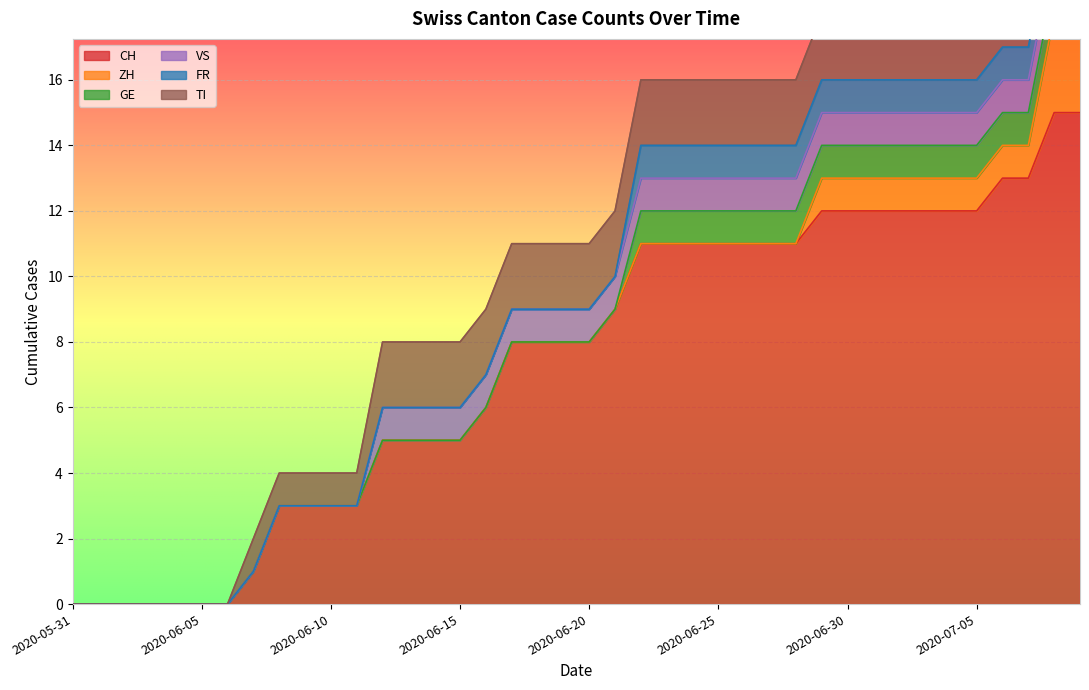

Reading left to right, what are all the values shown in this chart?

CH: 0	0	0	0	0	0	0	1	3	3	3	3	5	5	5	5	6	8	8	8	8	9	11	11	11	11	11	11	11	12	12	12	12	12	12	12	13	13	15	15
ZH: 0	0	0	0	0	0	0	0	0	0	0	0	0	0	0	0	0	0	0	0	0	0	0	0	0	0	0	0	0	1	1	1	1	1	1	1	1	1	3	3
GE: 0	0	0	0	0	0	0	0	0	0	0	0	0	0	0	0	0	0	0	0	0	0	1	1	1	1	1	1	1	1	1	1	1	1	1	1	1	1	1	1
VS: 0	0	0	0	0	0	0	0	0	0	0	0	1	1	1	1	1	1	1	1	1	1	1	1	1	1	1	1	1	1	1	1	1	1	1	1	1	1	1	1
FR: 0	0	0	0	0	0	0	0	0	0	0	0	0	0	0	0	0	0	0	0	0	0	1	1	1	1	1	1	1	1	1	1	1	1	1	1	1	1	1	1
TI: 0	0	0	0	0	0	0	1	1	1	1	1	2	2	2	2	2	2	2	2	2	2	2	2	2	2	2	2	2	2	2	2	2	2	2	2	2	2	2	2